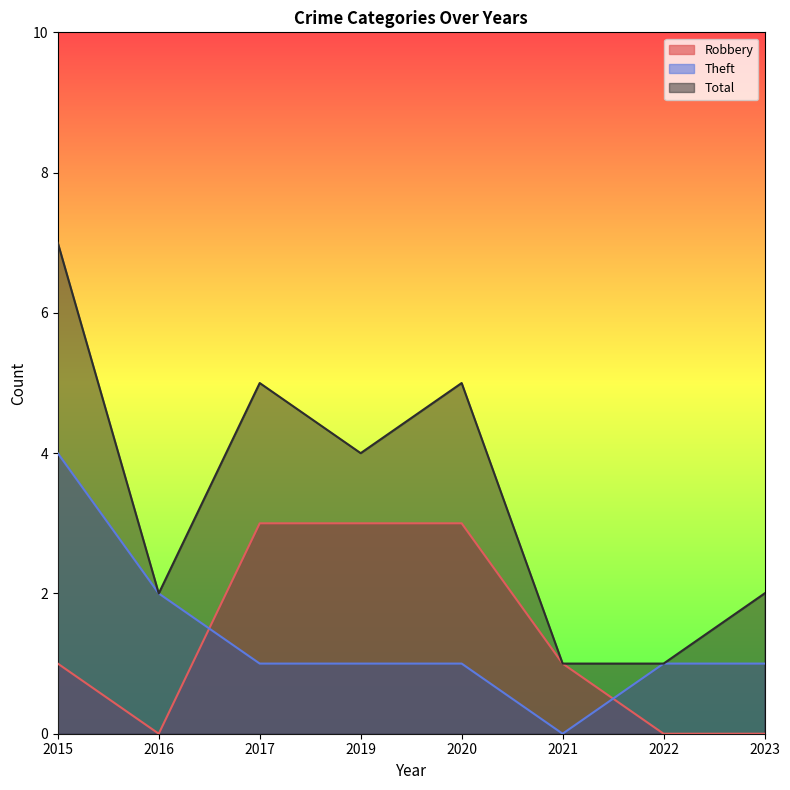

Which category has the lowest value across all series?

2016